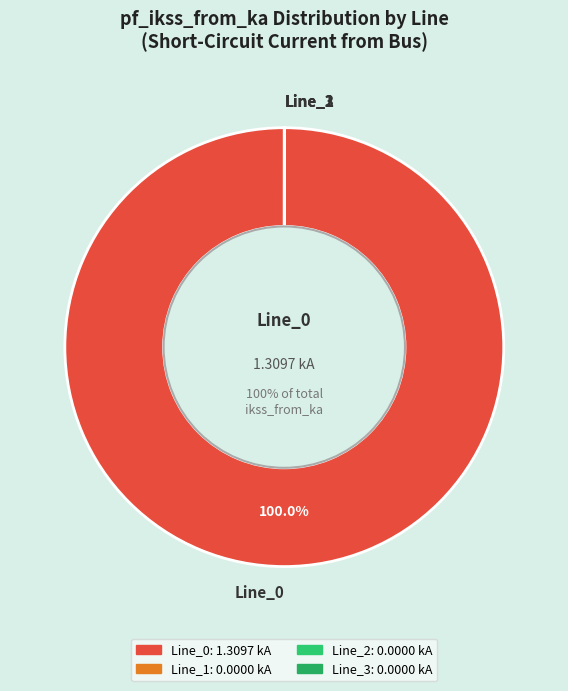

Which category accounts for the majority?

Line_0